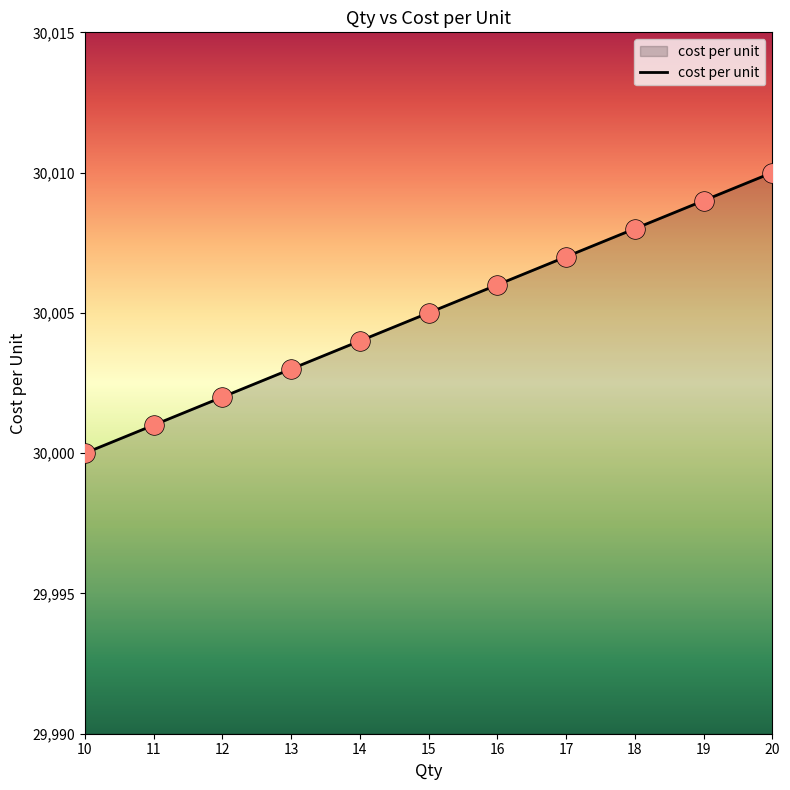

Which has a higher value, 16 or 18?

18